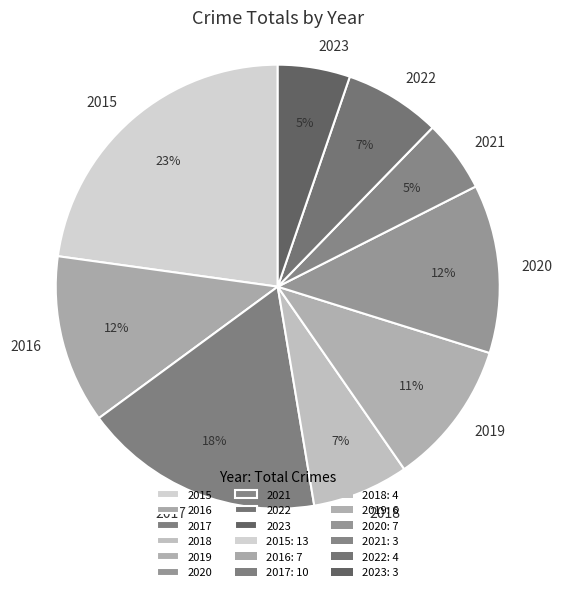

The 2019 slice represents 11% of the pie. True or false?

True